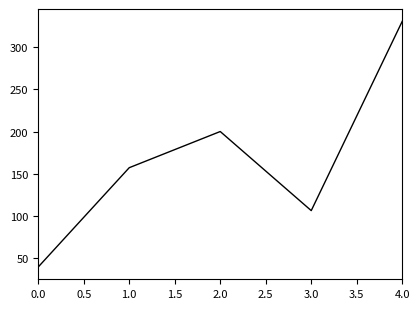

How many values are between 106 and 200?

3